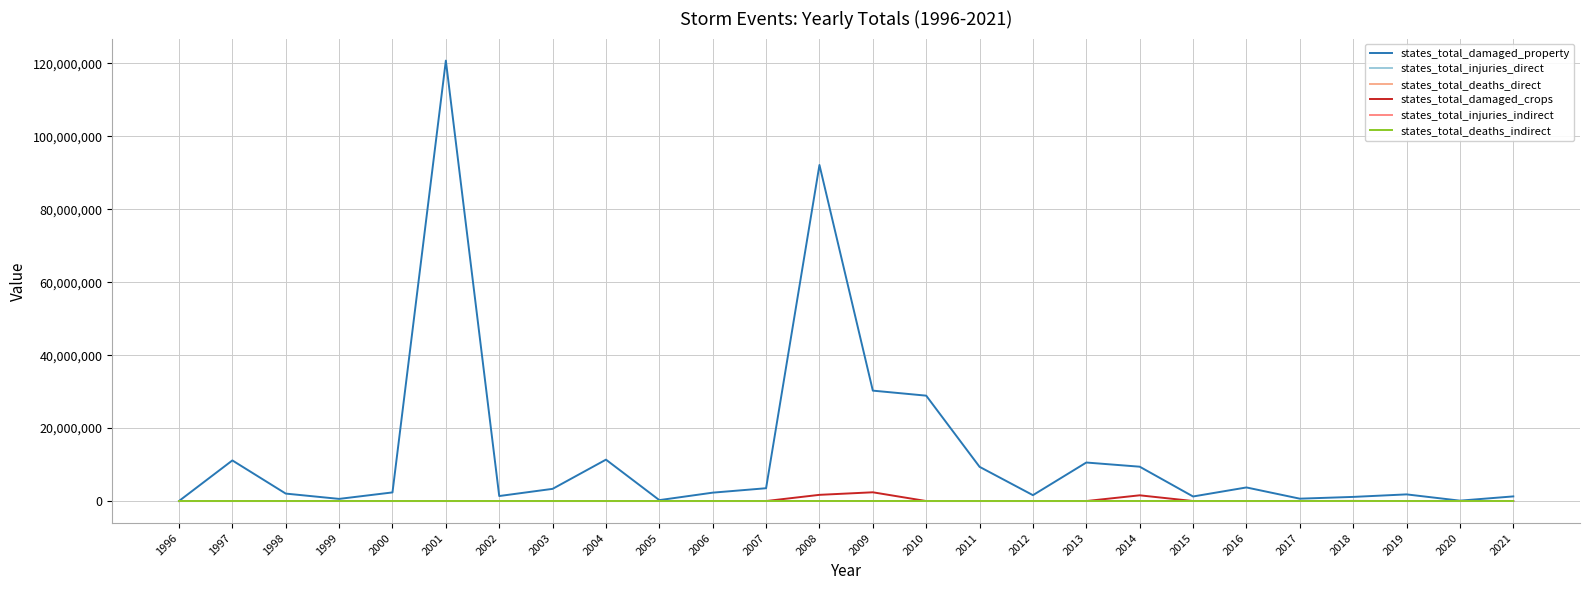

At which category is the sum across all series the highest?

2001